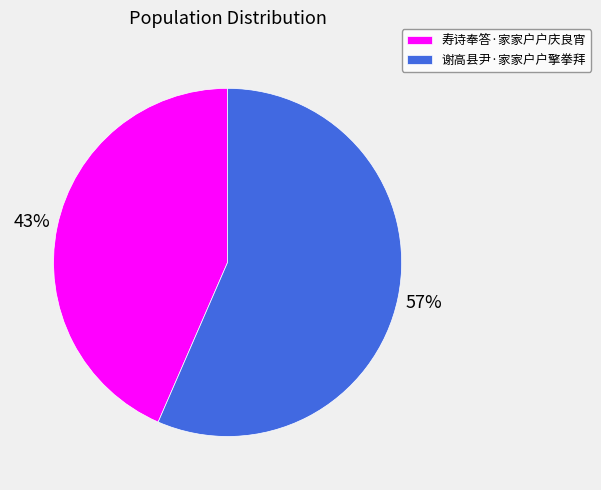

Between 寿诗奉答·家家户户庆良宵 and 谢高县尹·家家户户擎拳拜, which is larger?

谢高县尹·家家户户擎拳拜